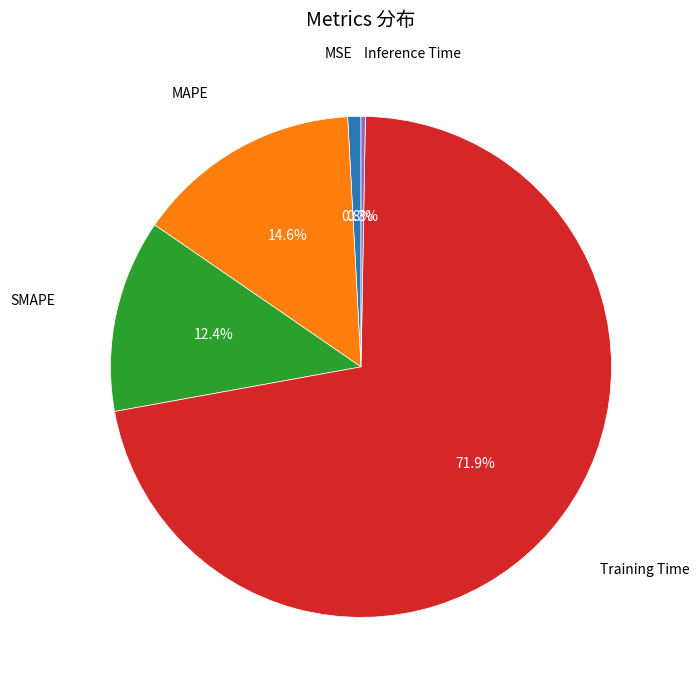

Which slice is the largest?

Training Time